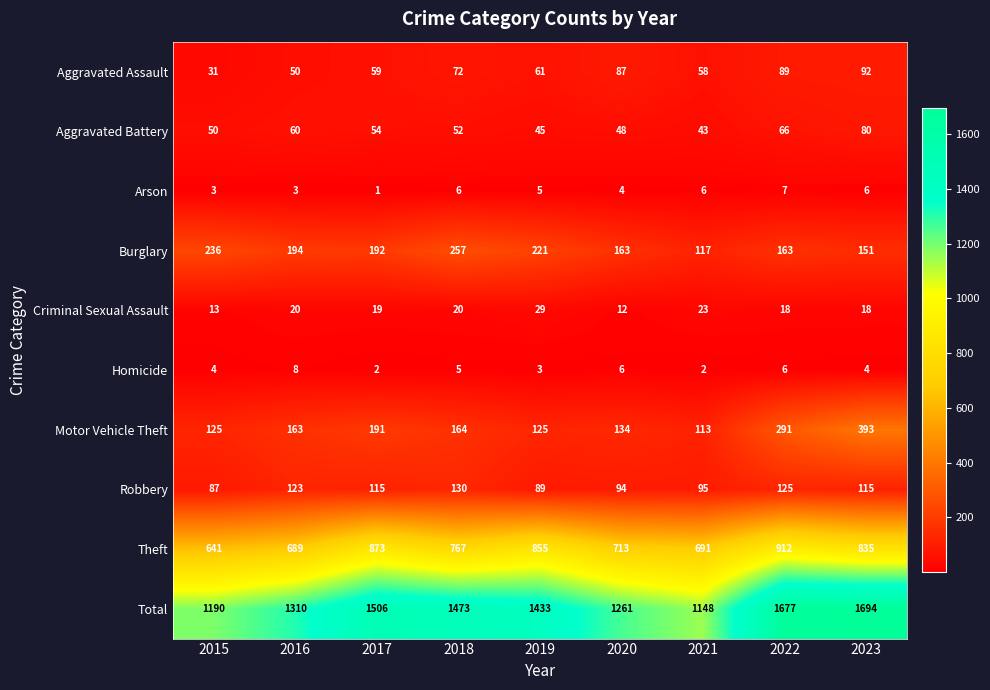

Count the number of categories in the chart.

9